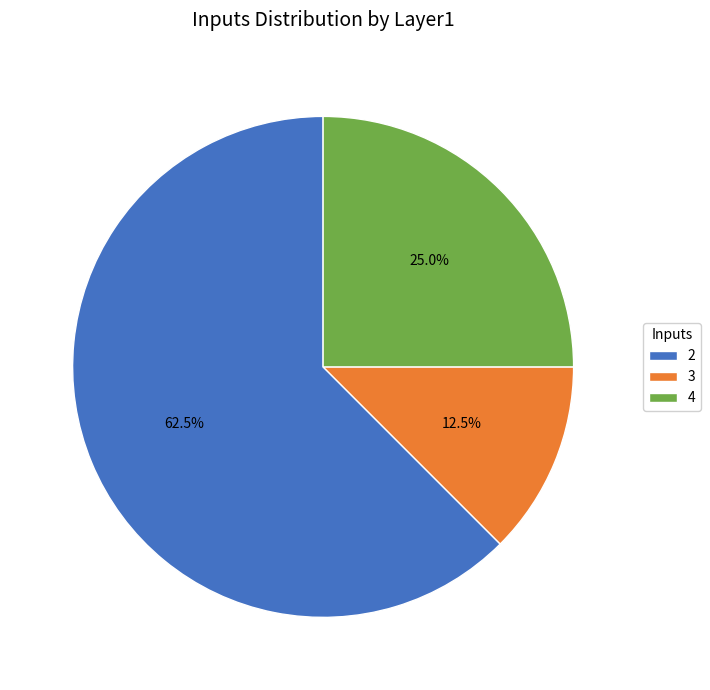

Combined, do 3 and 4 account for over 50%?

No